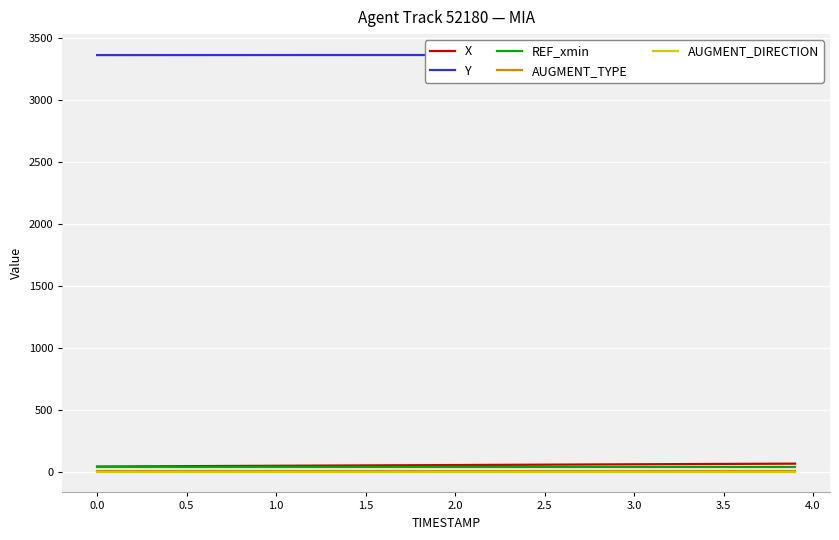

True or false: AUGMENT_DIRECTION and X intersect in this chart.

False